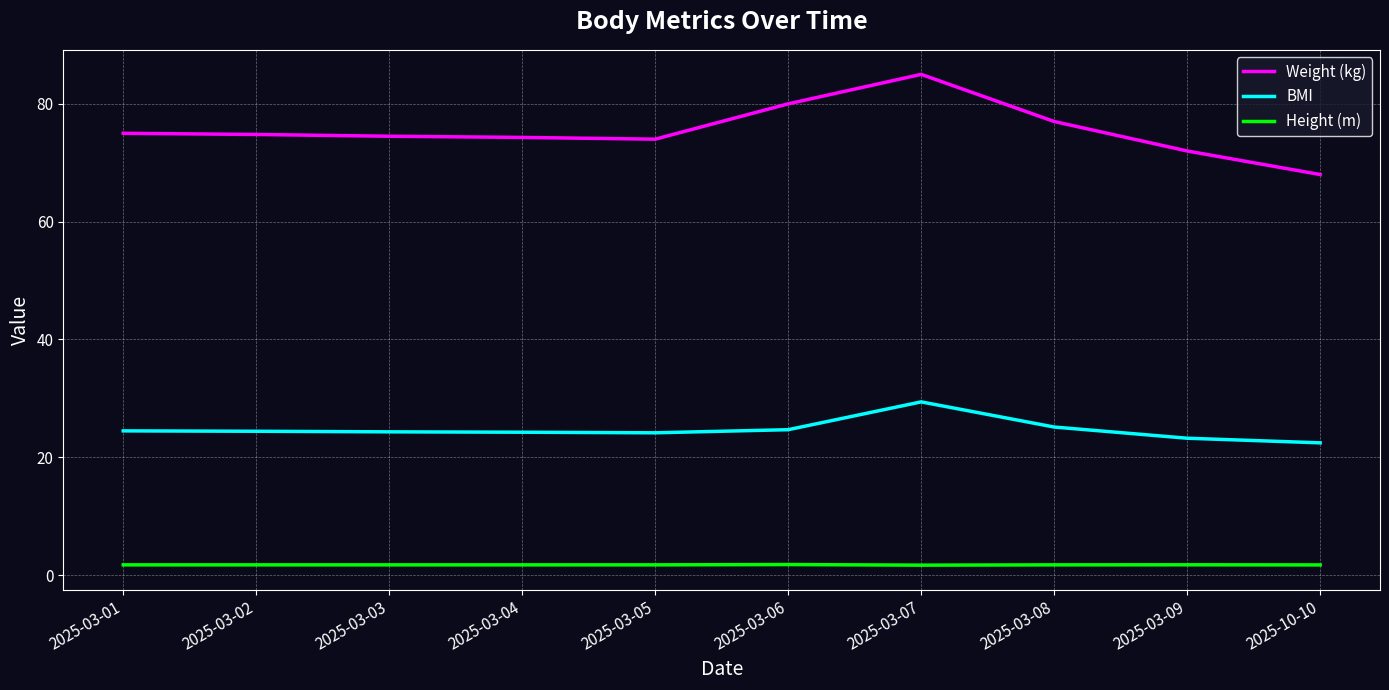

Rank the series by their maximum value, from lowest to highest.

Height (m), BMI, Weight (kg)